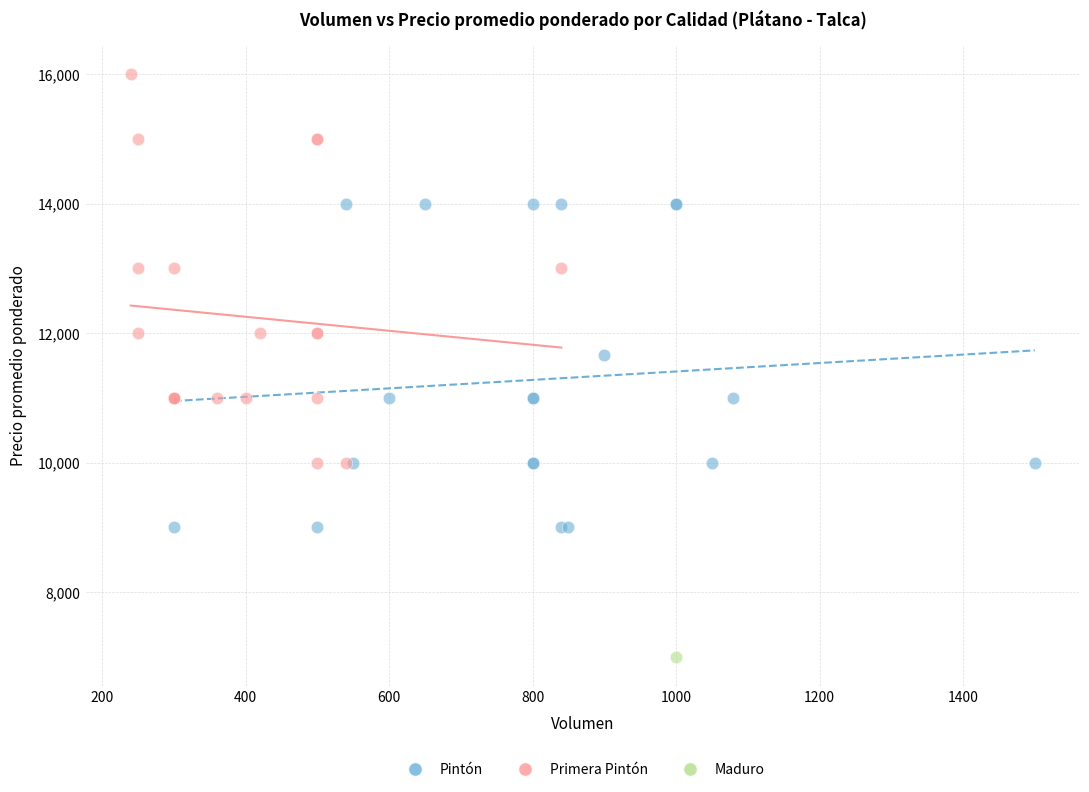

Which series contains the lowest Y value?

Maduro